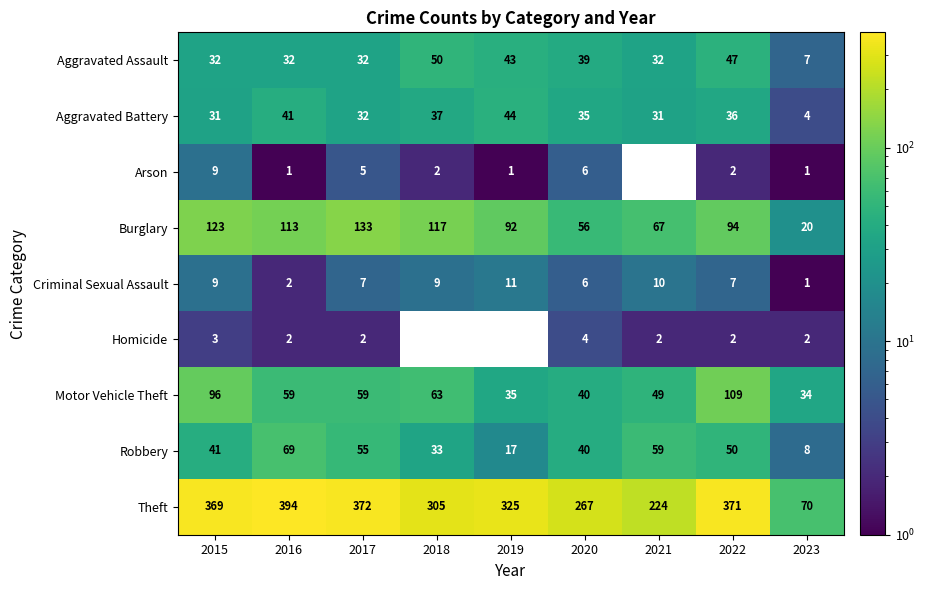

What is the sum of all Aggravated Battery values?

291